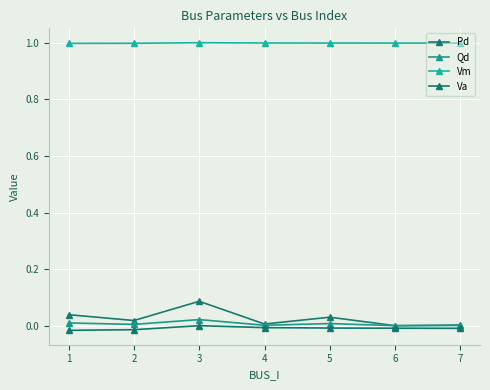

True or false: Vm and Pd intersect in this chart.

False